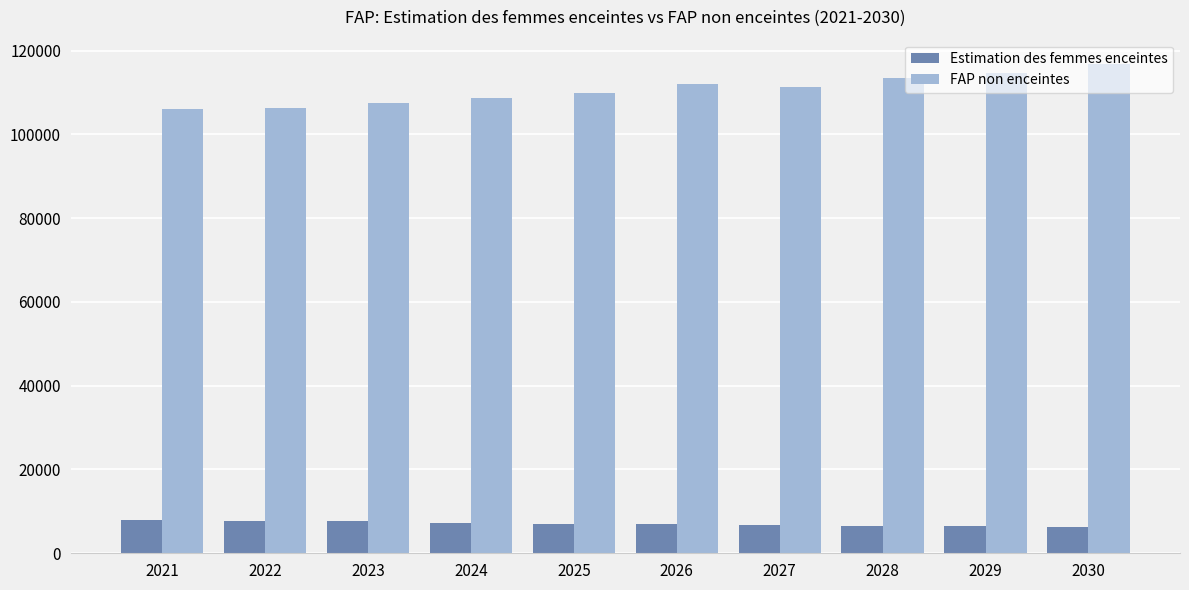

What is the value of the FAP non enceintes bar at the 4th from the left?

108659.2